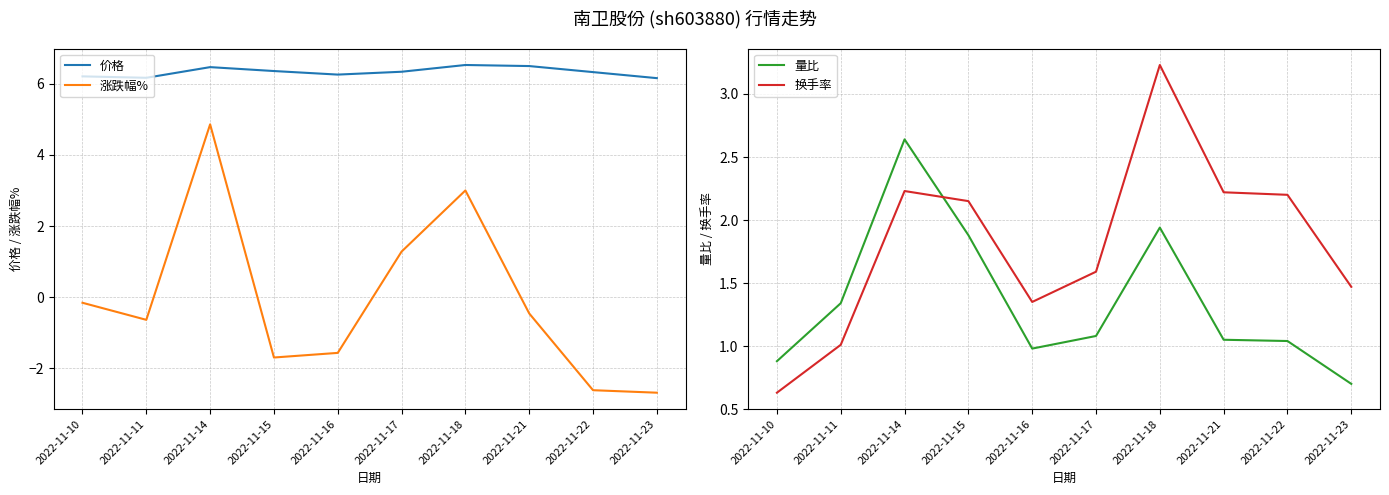

How many lines are shown in the chart?

4